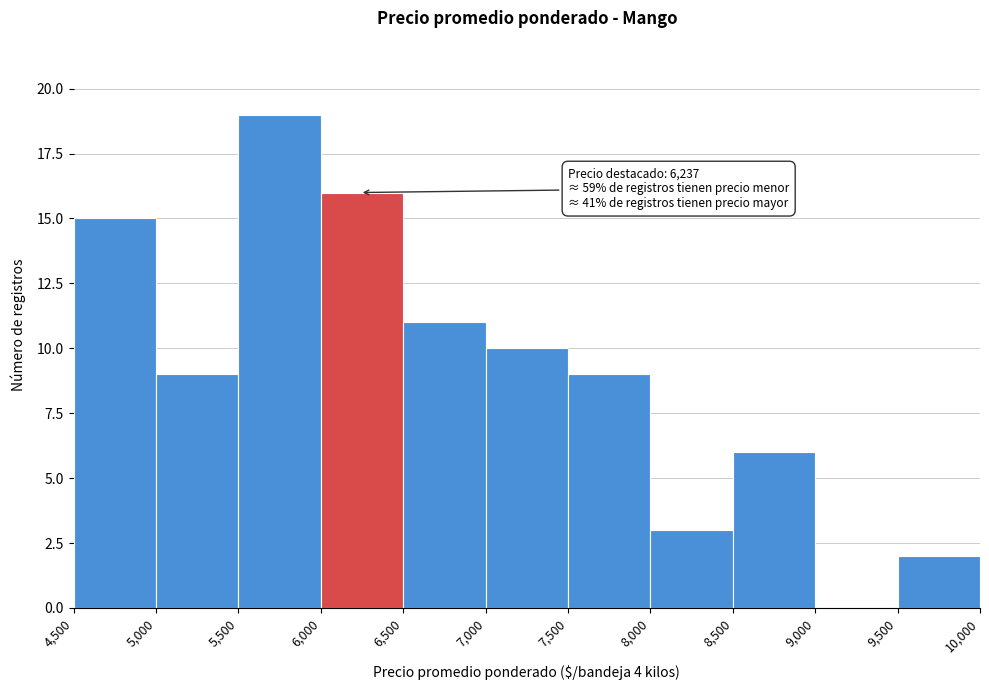

Over which range of the x-axis is the bar tallest?

5,500 to 6,000